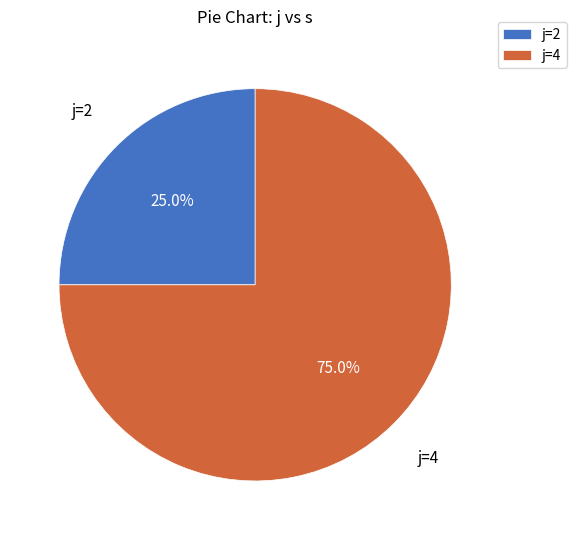

Count the number of slices in the pie.

2